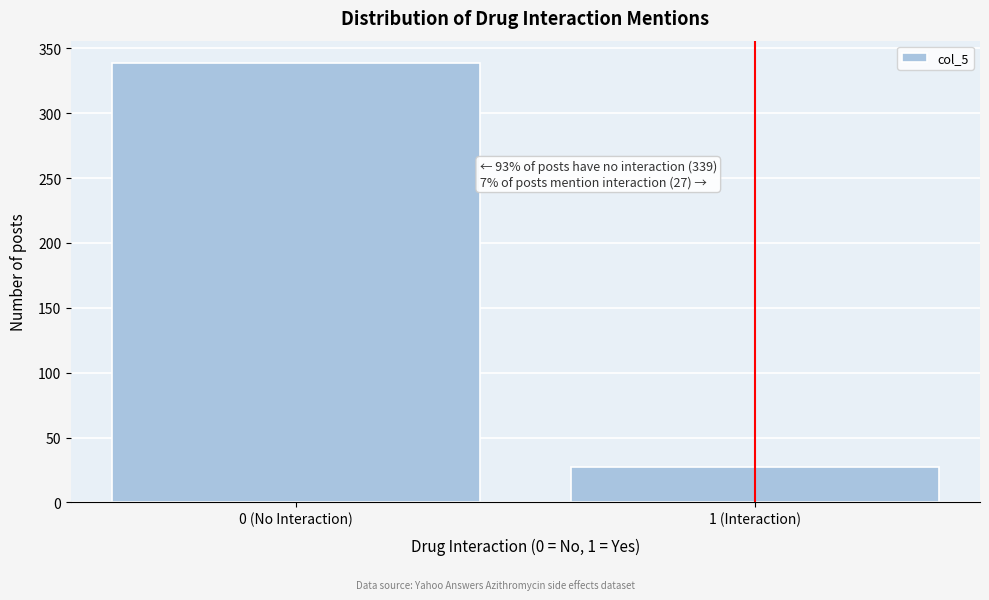

Reading left to right, transcribe all the data shown in this chart.

0 (No Interaction)=339	1 (Interaction)=27